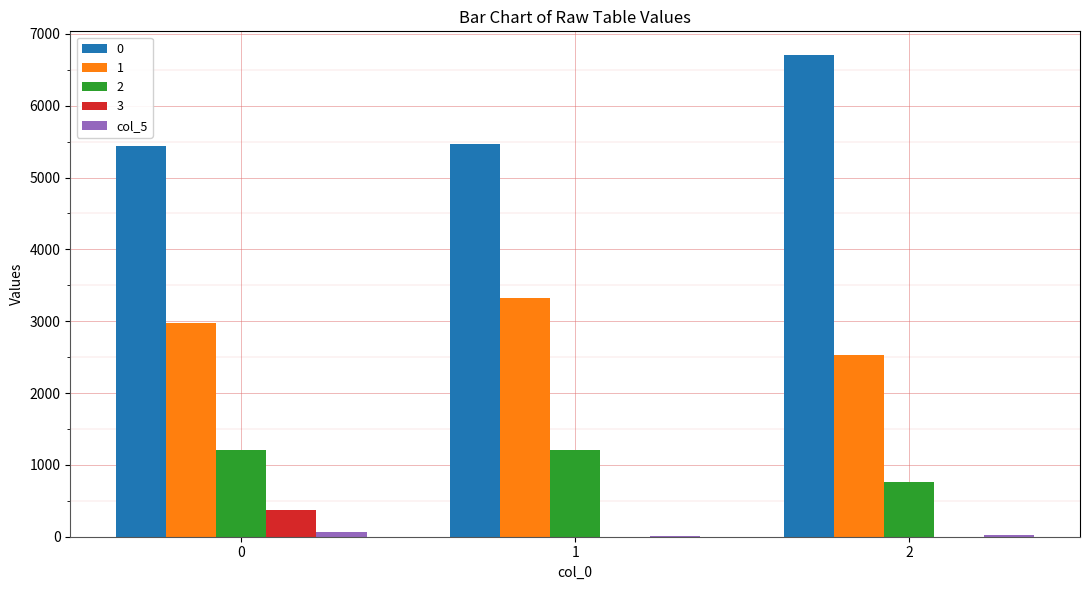

How many data points does each series have?

3